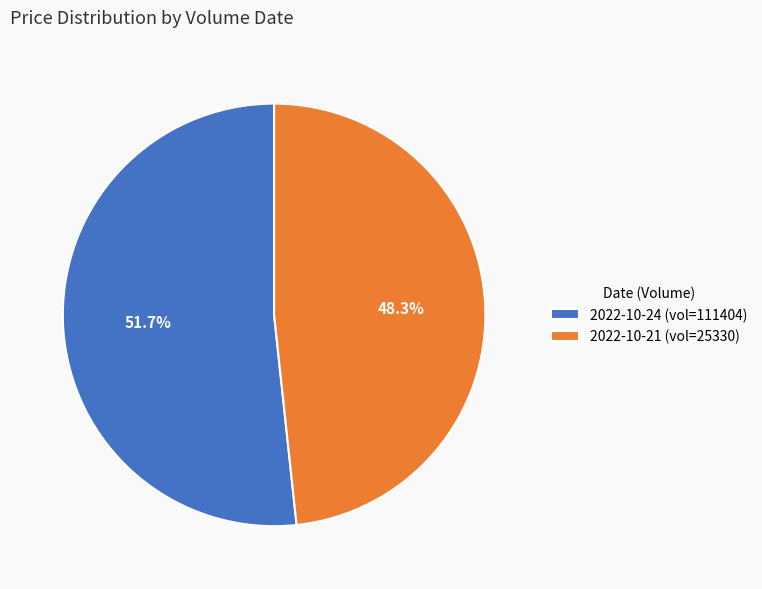

Count the number of slices in the pie.

2